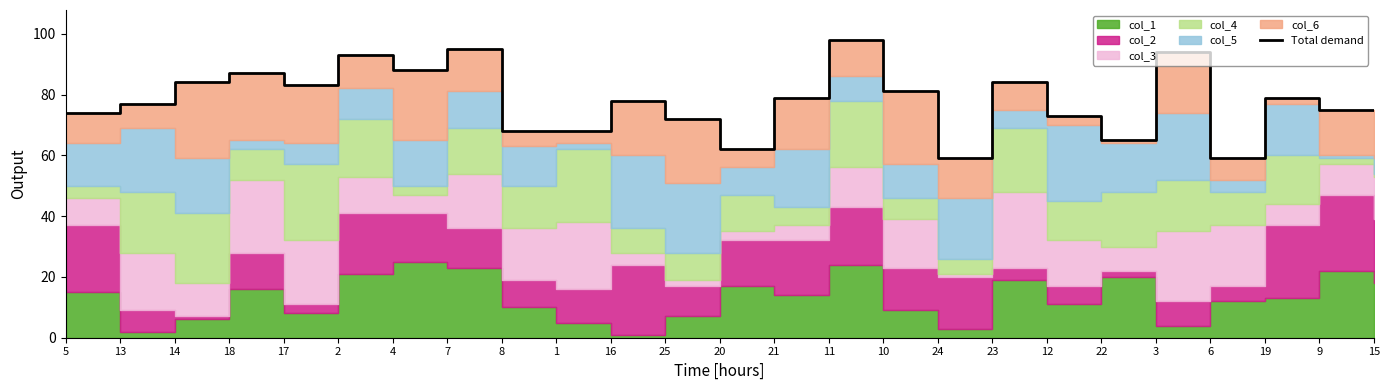

How many points are higher than both their immediate neighbors (excluding endpoints)?

8